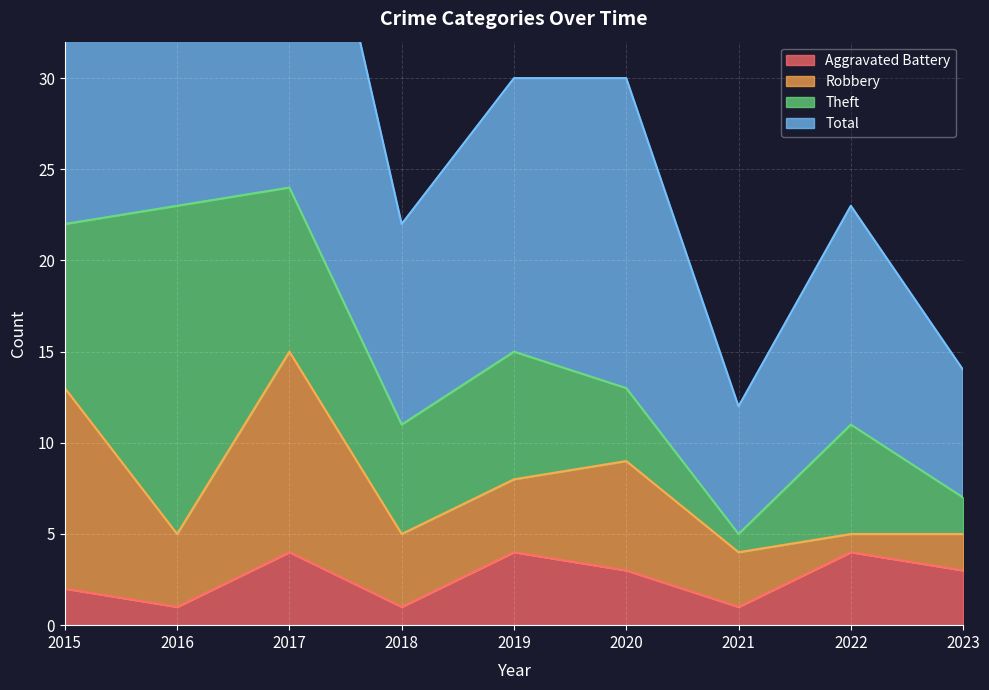

What is the difference between the second highest and second lowest values in the Aggravated Battery series?

3